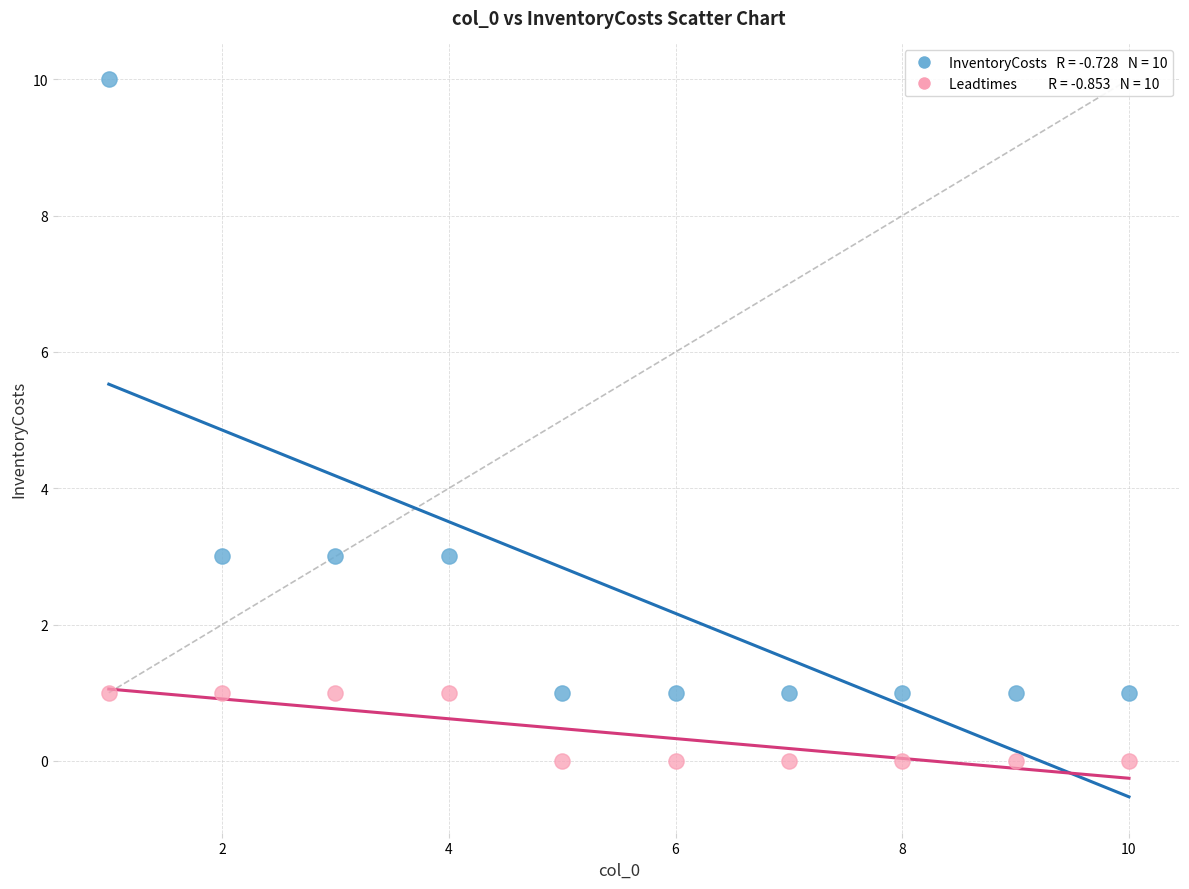

Across all data points, what is the range of Y values (max minus min)?

10